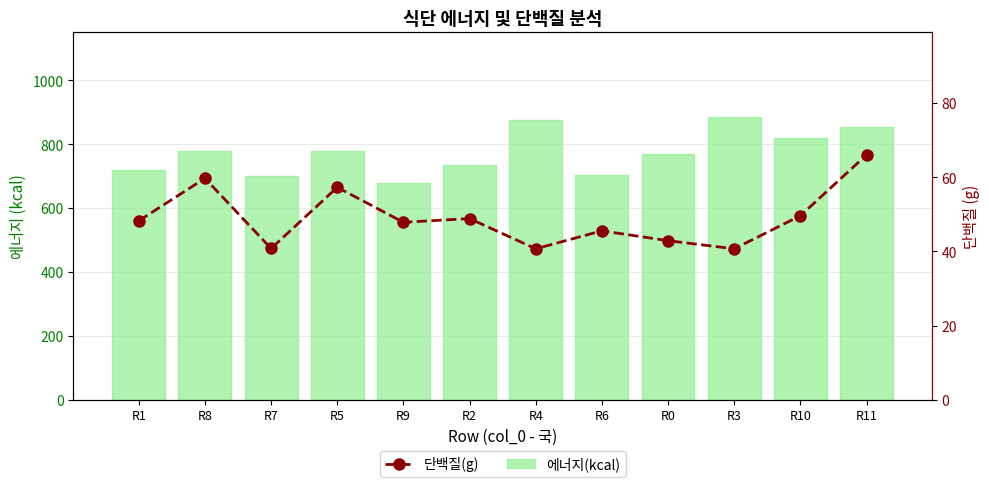

Is it true that 에너지(kcal) equals 700.3 at R7?

True